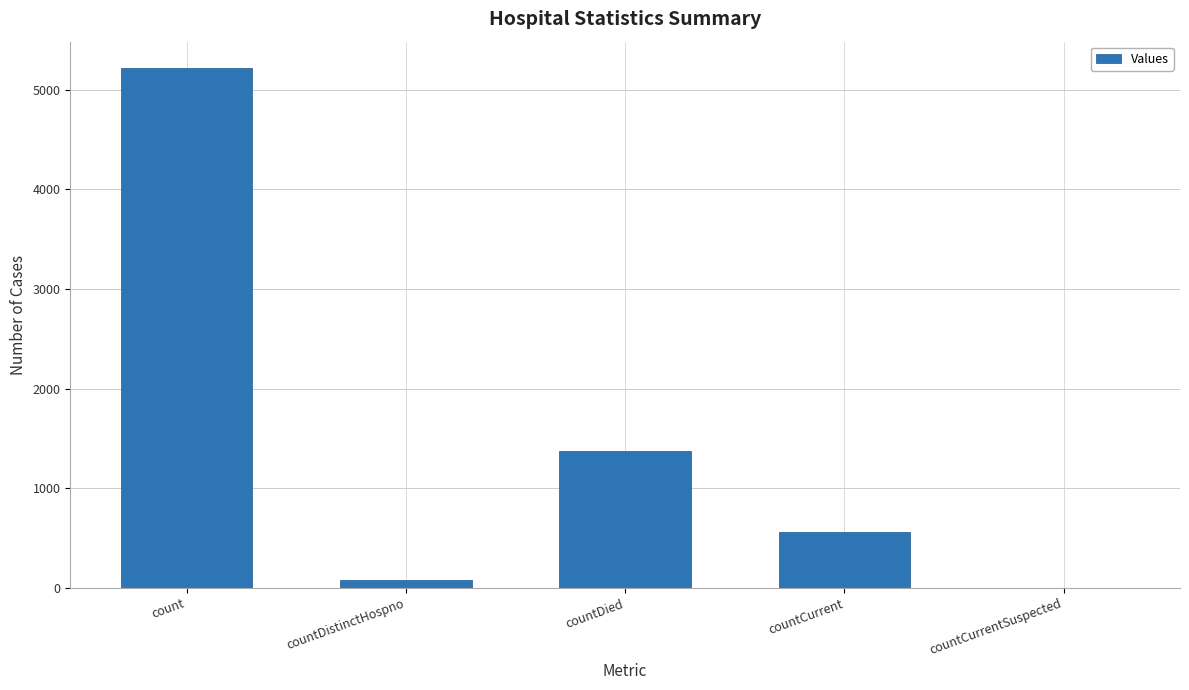

What is the sum of all values?

7231